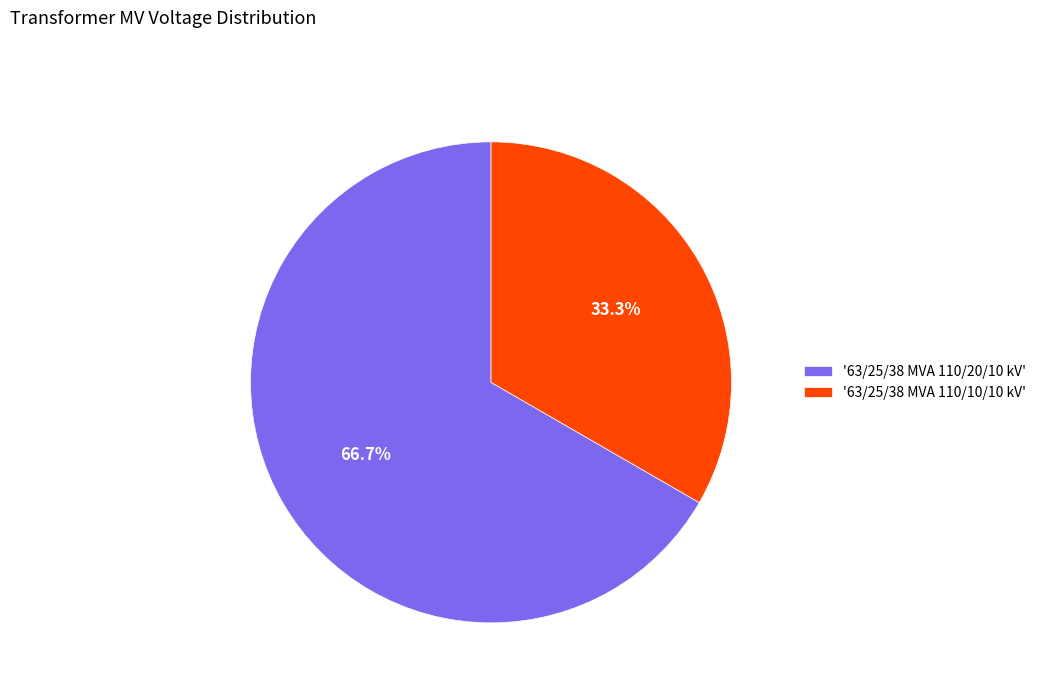

Combined, do '63/25/38 MVA 110/20/10 kV' and '63/25/38 MVA 110/10/10 kV' account for over 50%?

Yes